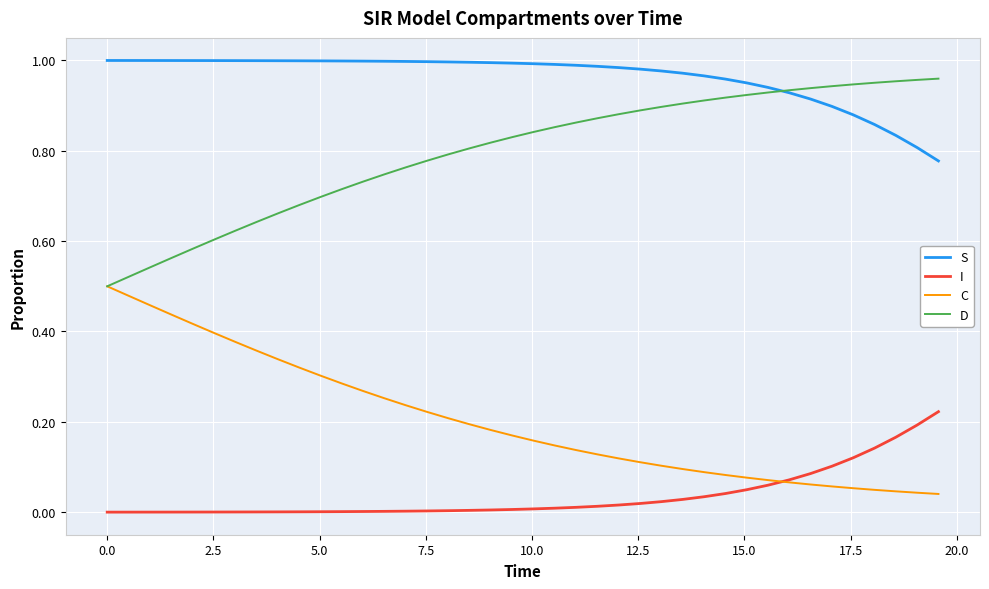

List the series in order of their overall mean, lowest first.

I, C, D, S